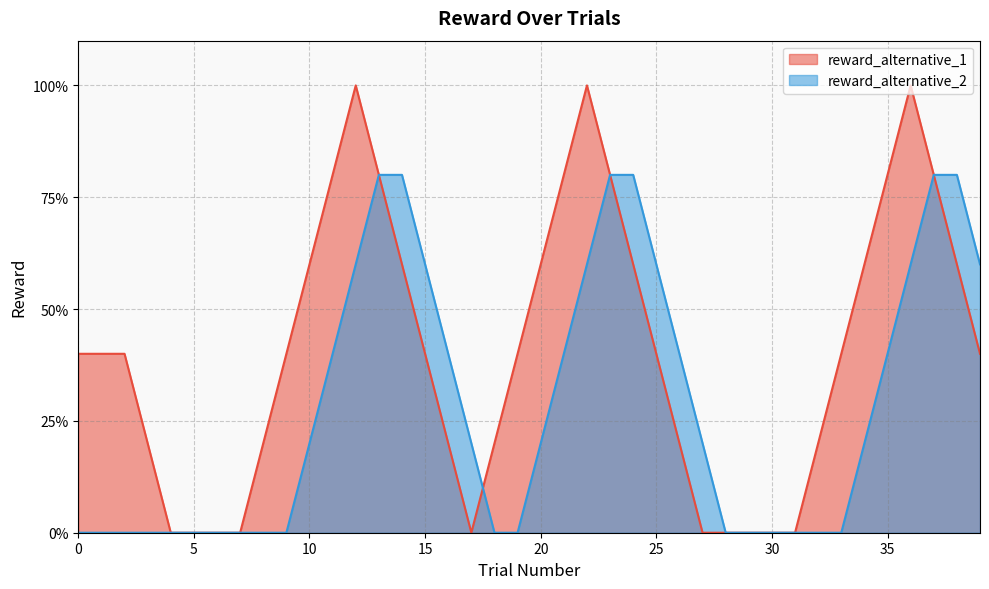

Which series has the largest total across all categories?

reward_alternative_1